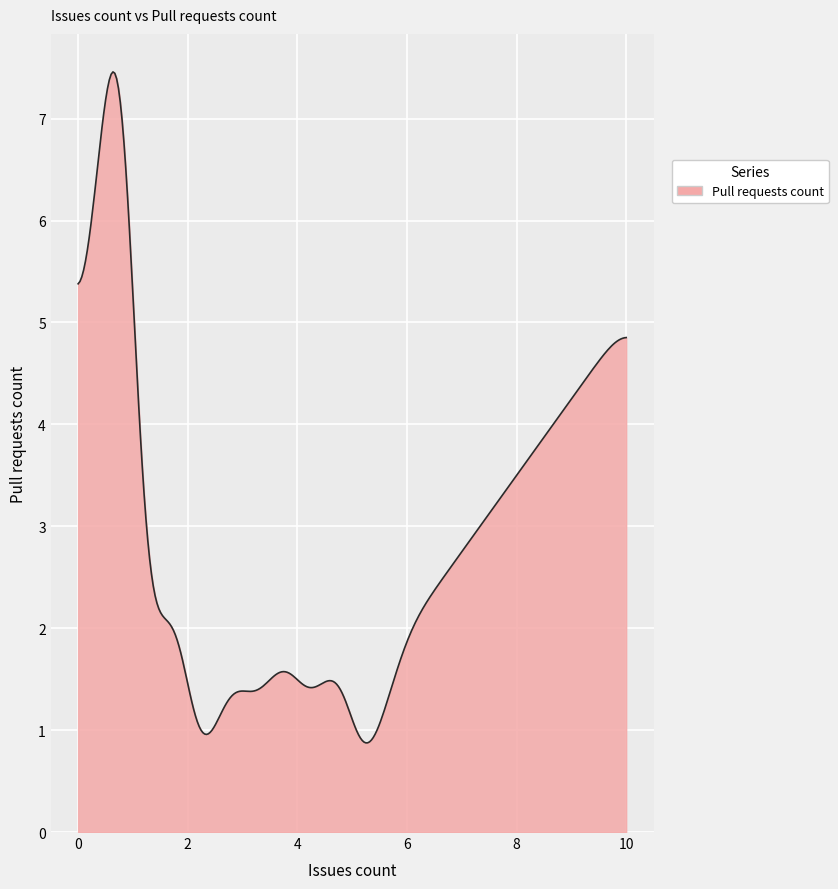

What is the difference between the maximum and minimum values?

6.6